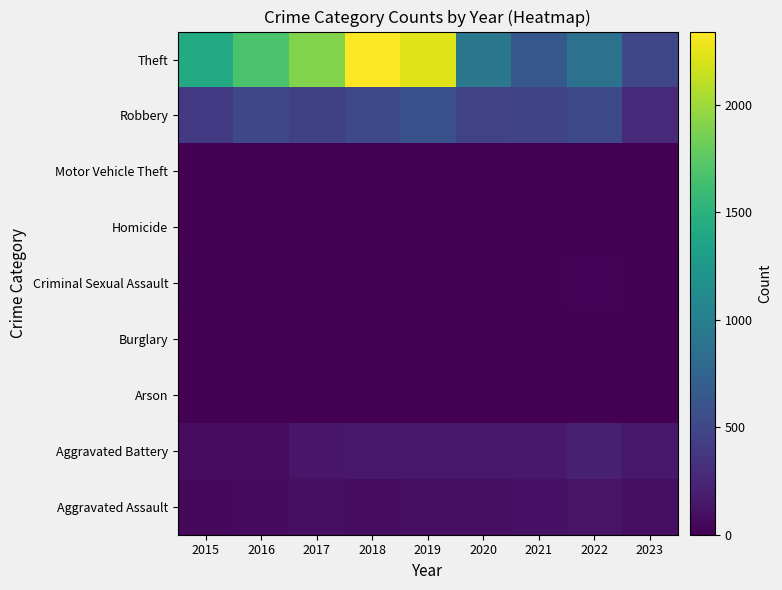

How many data points does each series have?

9